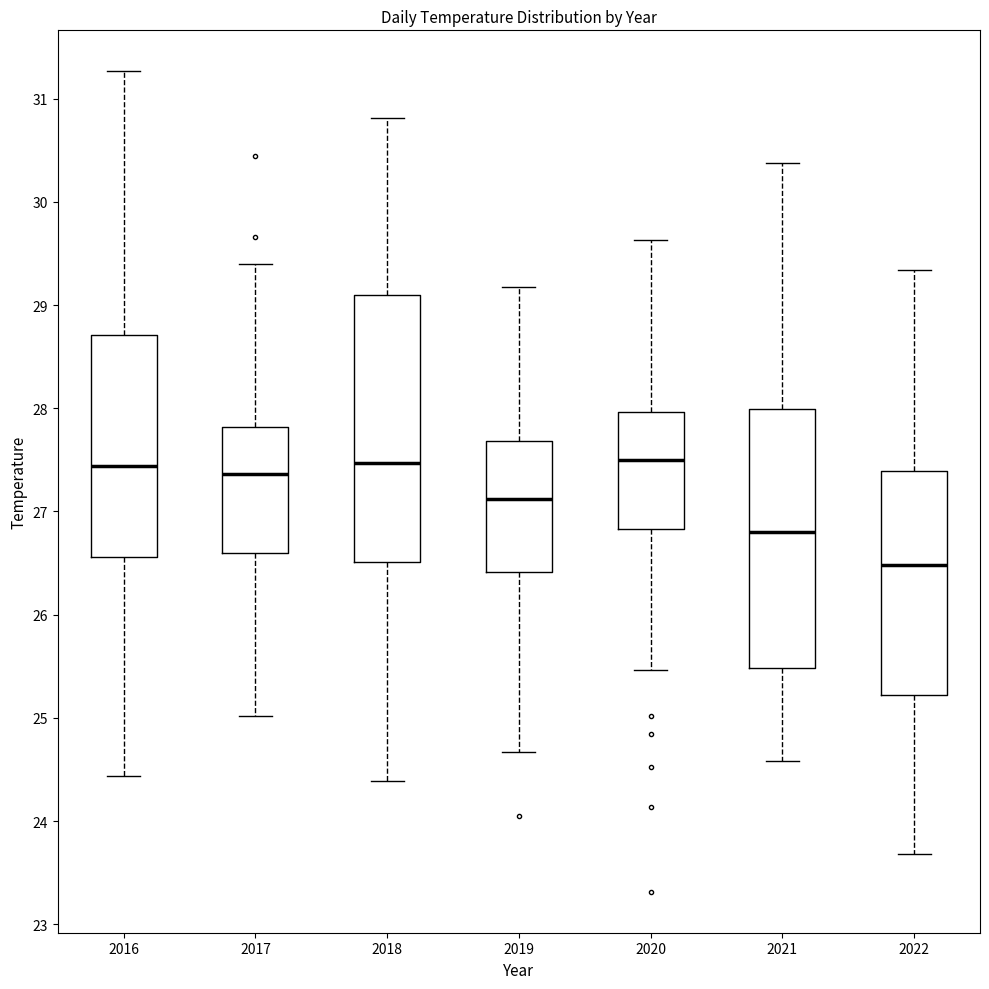

Reading left to right, read every box against the y-axis: the position of its median line, the range the box covers, and the ends of its whiskers. The values are not printed on the chart, so give them approximately, as read against the axis.

2016: median 27.4, box 26.6 to 28.7, whiskers 24.4 to 31.3
2017: median 27.4, box 26.6 to 27.8, whiskers 25.0 to 29.4
2018: median 27.5, box 26.5 to 29.1, whiskers 24.4 to 30.8
2019: median 27.1, box 26.4 to 27.7, whiskers 24.7 to 29.2
2020: median 27.5, box 26.8 to 28.0, whiskers 25.5 to 29.6
2021: median 26.8, box 25.5 to 28.0, whiskers 24.6 to 30.4
2022: median 26.5, box 25.2 to 27.4, whiskers 23.7 to 29.3